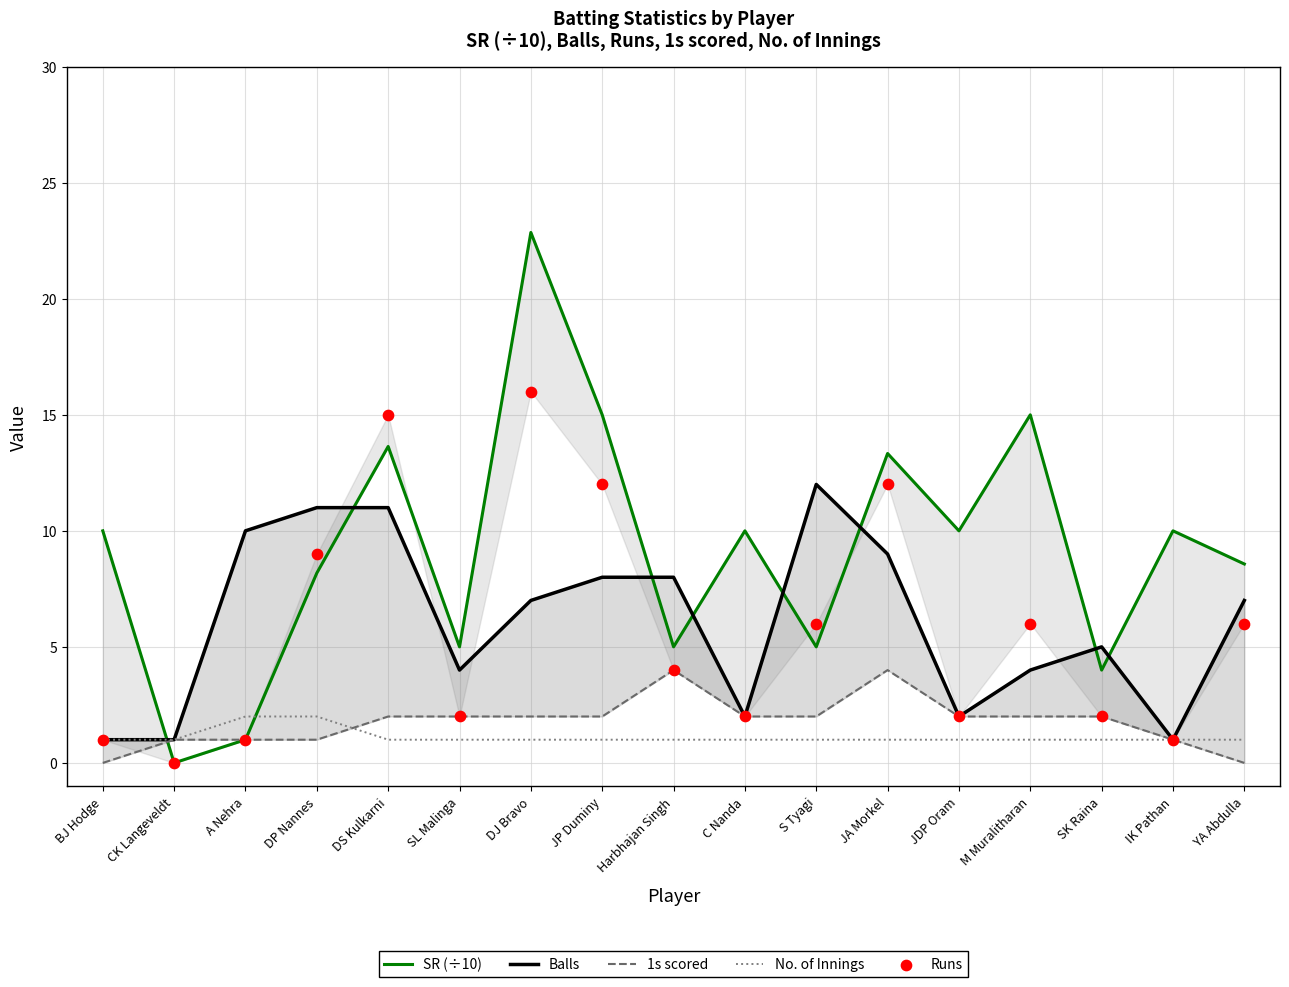

Which series has the largest total across all categories?

SR (÷10)